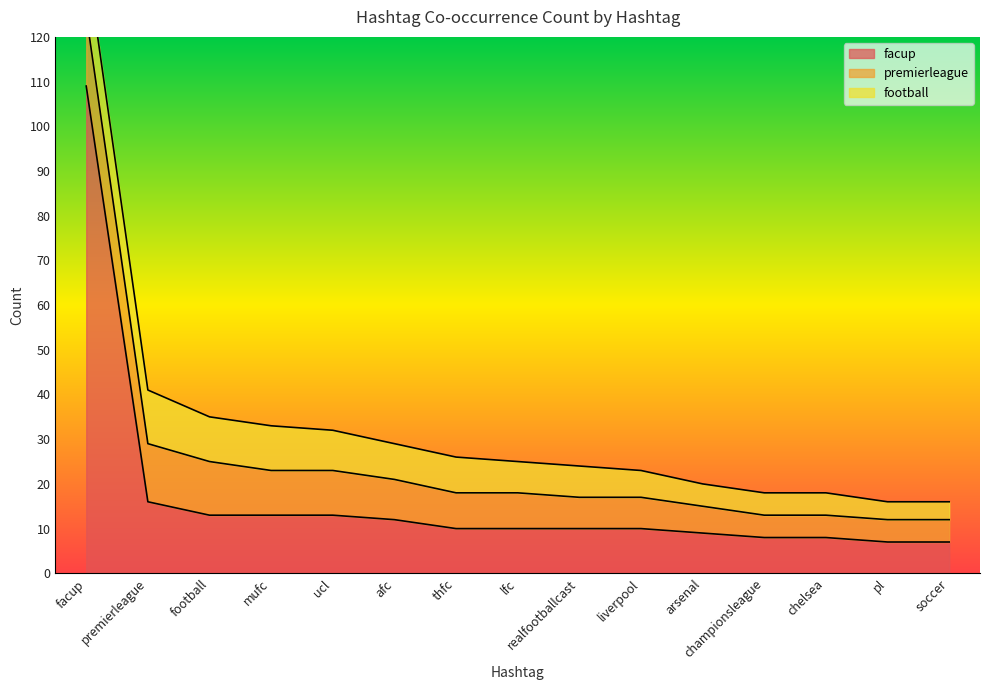

How many data points does each series have?

15